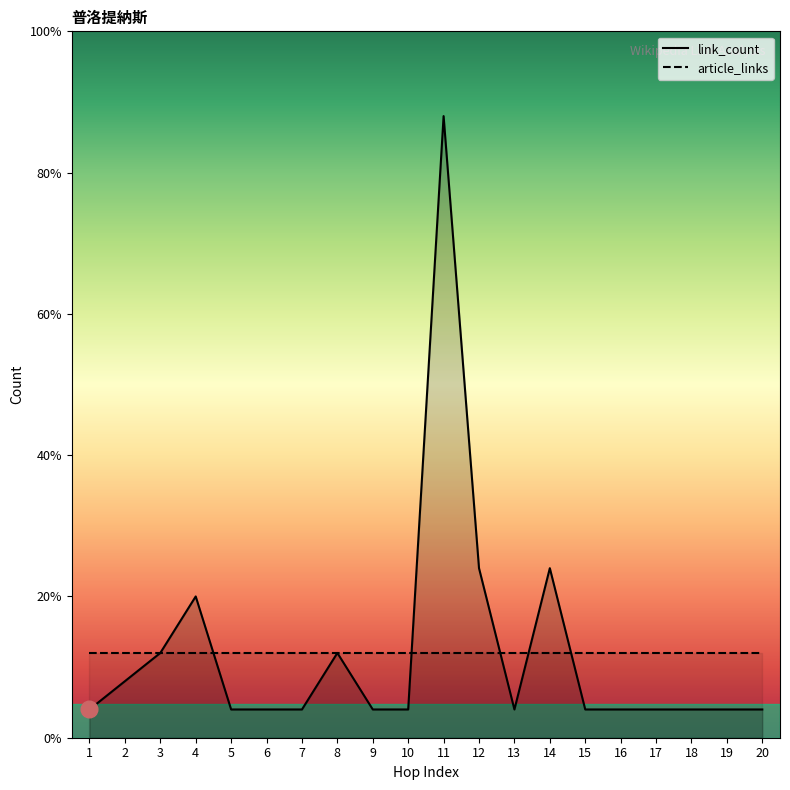

True or false: hop_index and article_links cross at least once.

False